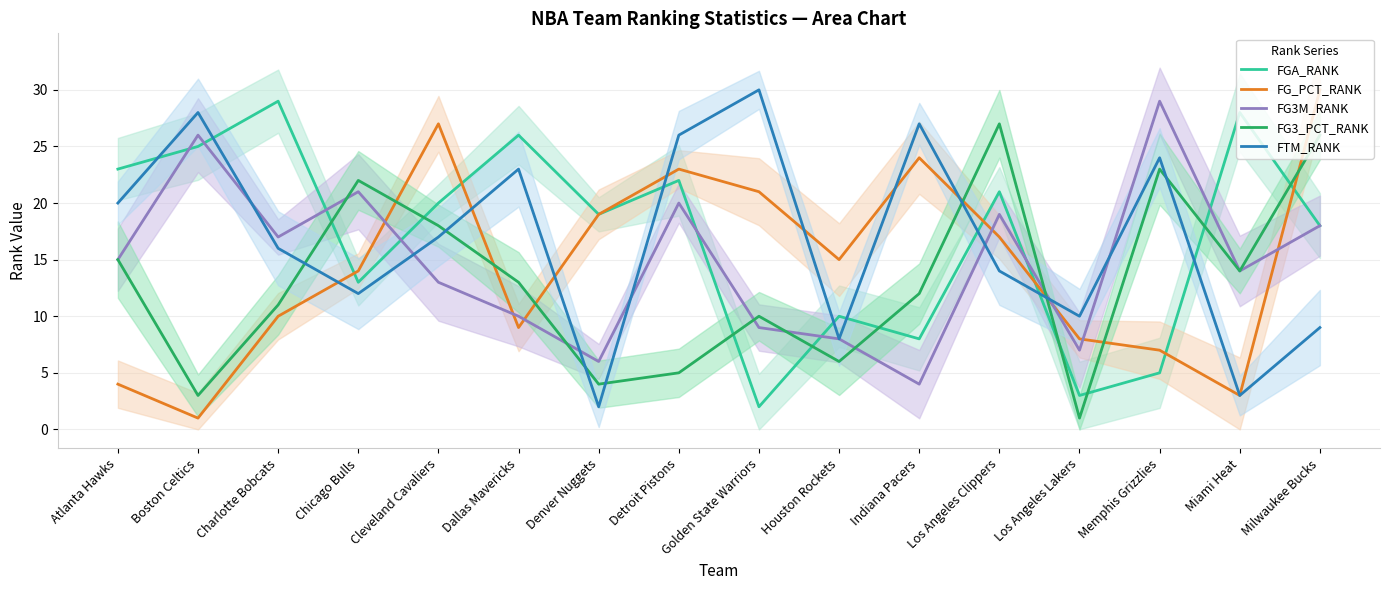

Reading left to right, extract all data points from this chart.

FGA_RANK: Atlanta Hawks=23	Boston Celtics=25	Charlotte Bobcats=29	Chicago Bulls=13	Cleveland Cavaliers=20	Dallas Mavericks=26	Denver Nuggets=19	Detroit Pistons=22	Golden State Warriors=2	Houston Rockets=10	Indiana Pacers=8	Los Angeles Clippers=21	Los Angeles Lakers=3	Memphis Grizzlies=5	Miami Heat=28	Milwaukee Bucks=18
FG_PCT_RANK: Atlanta Hawks=4	Boston Celtics=1	Charlotte Bobcats=10	Chicago Bulls=14	Cleveland Cavaliers=27	Dallas Mavericks=9	Denver Nuggets=19	Detroit Pistons=23	Golden State Warriors=21	Houston Rockets=15	Indiana Pacers=24	Los Angeles Clippers=17	Los Angeles Lakers=8	Memphis Grizzlies=7	Miami Heat=3	Milwaukee Bucks=30
FG3M_RANK: Atlanta Hawks=15	Boston Celtics=26	Charlotte Bobcats=17	Chicago Bulls=21	Cleveland Cavaliers=13	Dallas Mavericks=10	Denver Nuggets=6	Detroit Pistons=20	Golden State Warriors=9	Houston Rockets=8	Indiana Pacers=4	Los Angeles Clippers=19	Los Angeles Lakers=7	Memphis Grizzlies=29	Miami Heat=14	Milwaukee Bucks=18
FG3_PCT_RANK: Atlanta Hawks=15	Boston Celtics=3	Charlotte Bobcats=11	Chicago Bulls=22	Cleveland Cavaliers=18	Dallas Mavericks=13	Denver Nuggets=4	Detroit Pistons=5	Golden State Warriors=10	Houston Rockets=6	Indiana Pacers=12	Los Angeles Clippers=27	Los Angeles Lakers=1	Memphis Grizzlies=23	Miami Heat=14	Milwaukee Bucks=26
FTM_RANK: Atlanta Hawks=20	Boston Celtics=28	Charlotte Bobcats=16	Chicago Bulls=12	Cleveland Cavaliers=17	Dallas Mavericks=23	Denver Nuggets=2	Detroit Pistons=26	Golden State Warriors=30	Houston Rockets=8	Indiana Pacers=27	Los Angeles Clippers=14	Los Angeles Lakers=10	Memphis Grizzlies=24	Miami Heat=3	Milwaukee Bucks=9